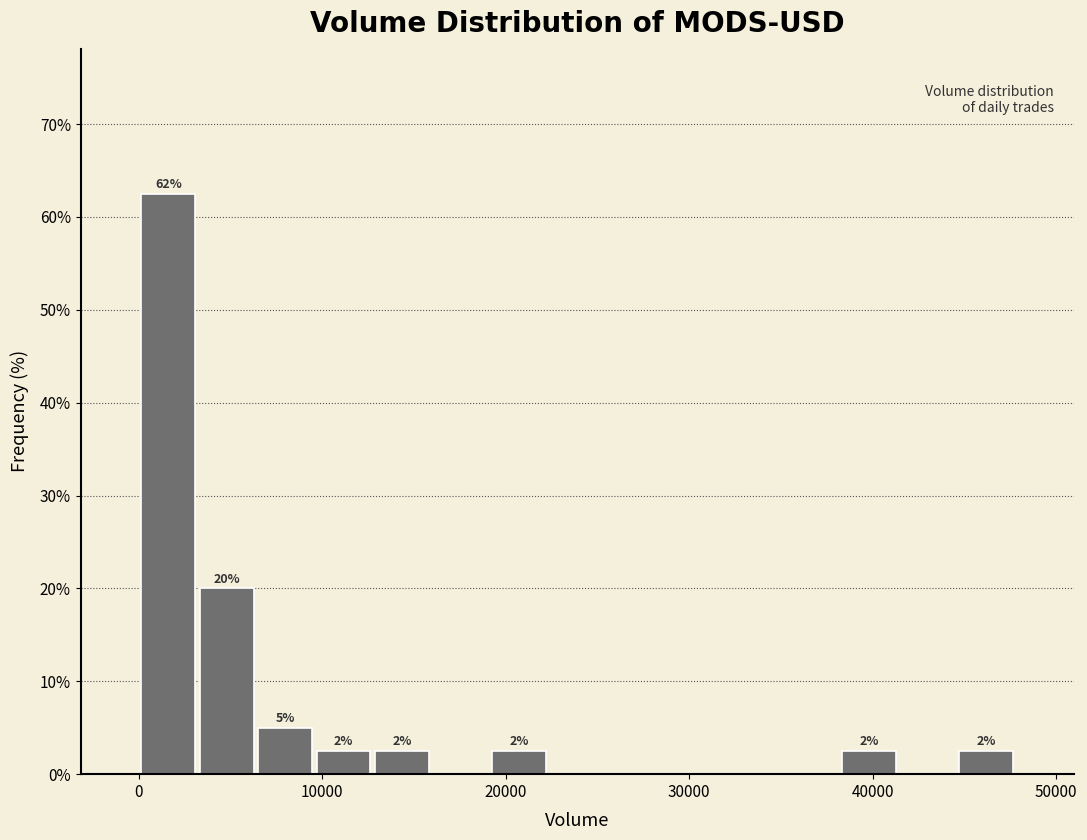

Read against the x-axis, roughly where is the centre of the tallest bar?

2000